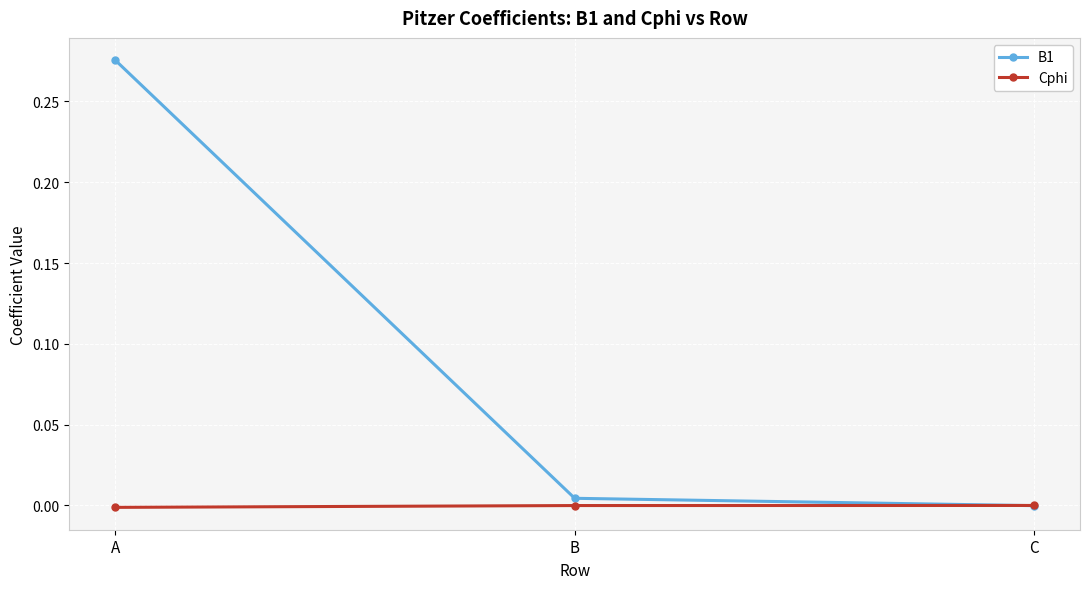

Which label corresponds to the largest value in the chart?

A